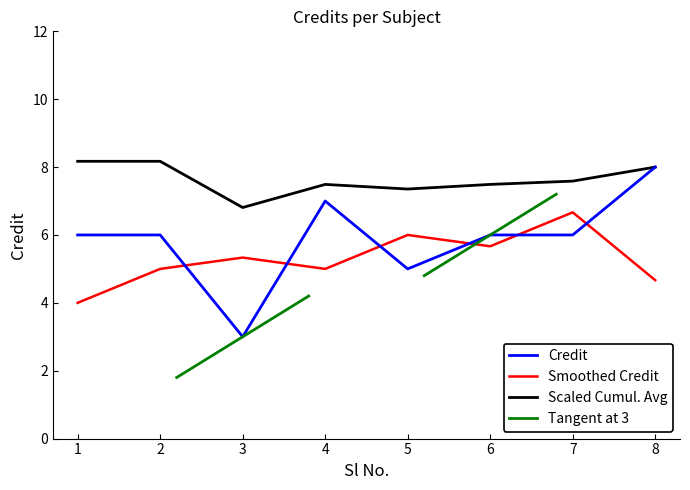

Does the chart display data point markers on the line(s)?

No